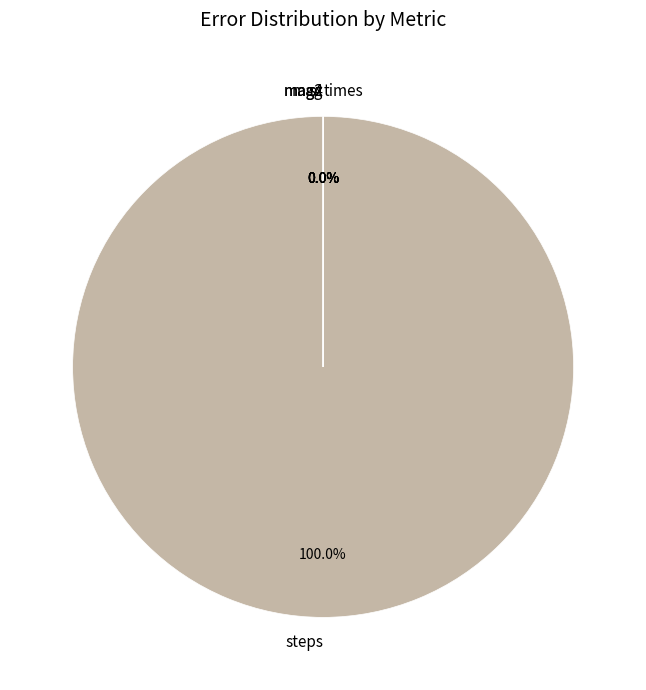

The mag4 slice represents 0% of the pie. True or false?

True